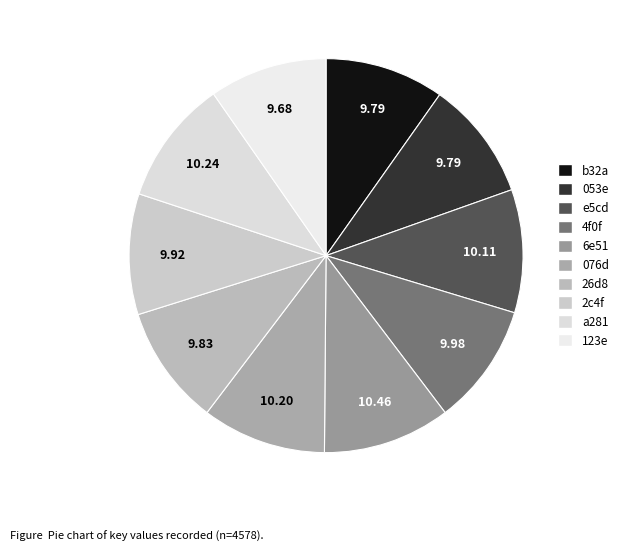

Is it true that a281 is 23% of the pie?

False